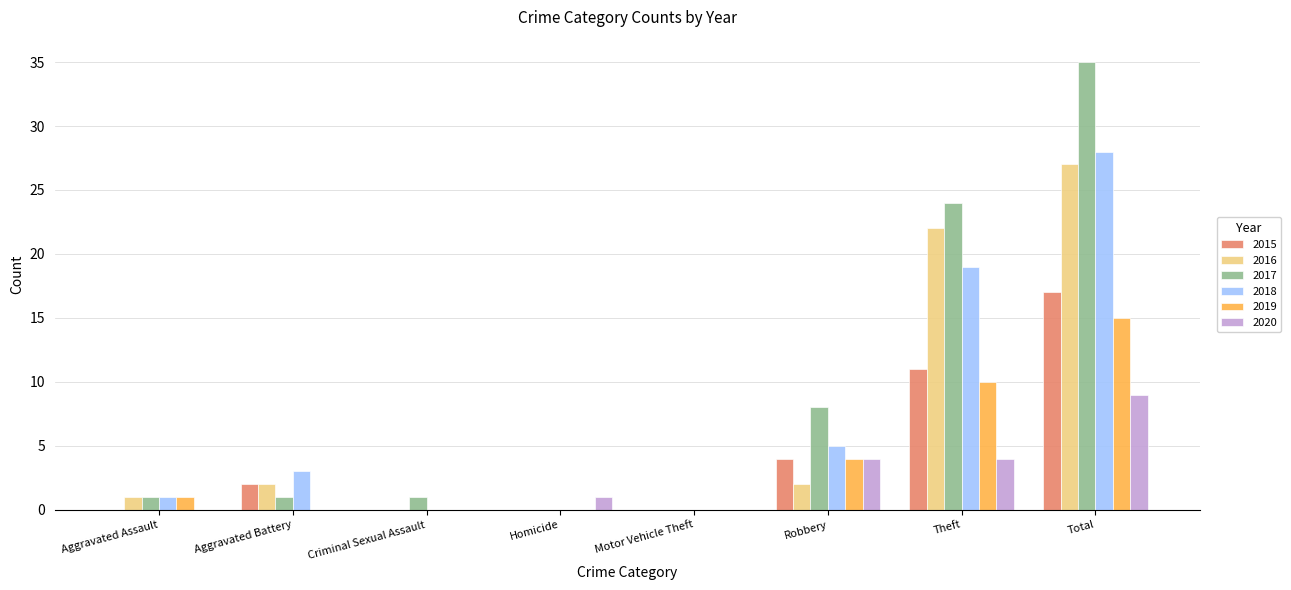

What is the sum of the 2019 values at Aggravated Assault and Theft?

11